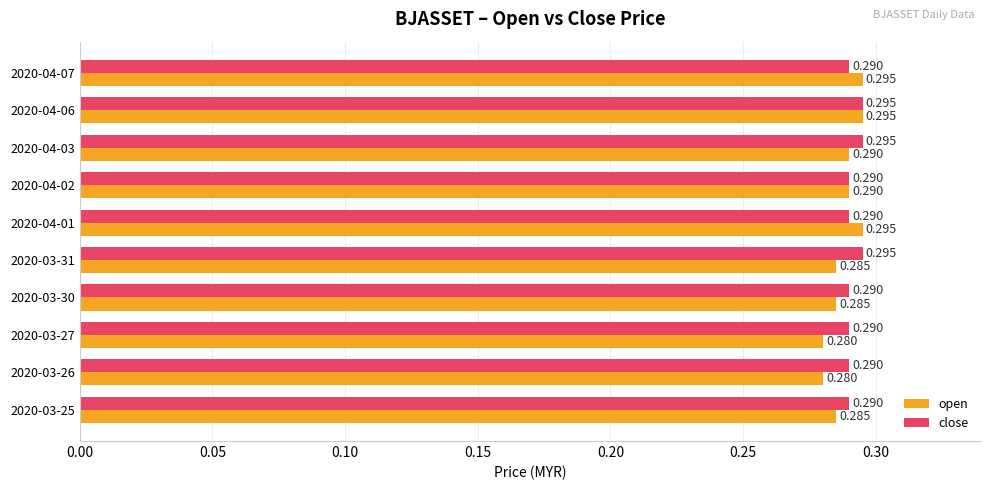

Which series has the widest spread of values?

open